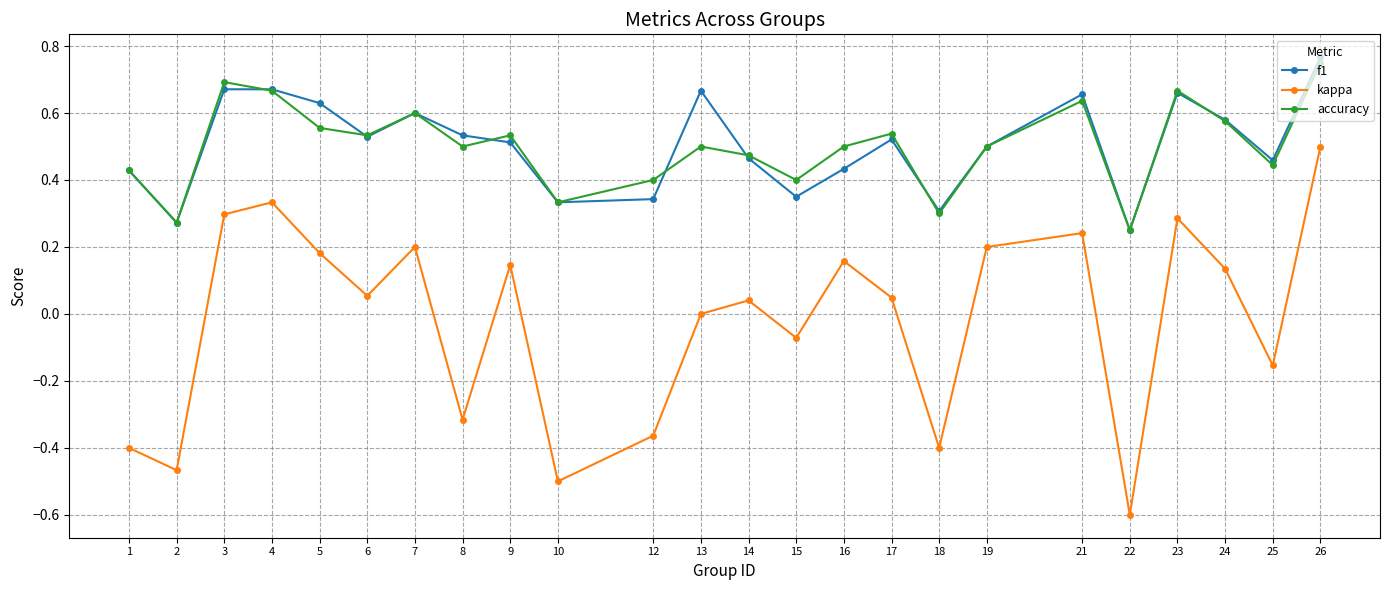

What is the total value across all series at 7?

1.4